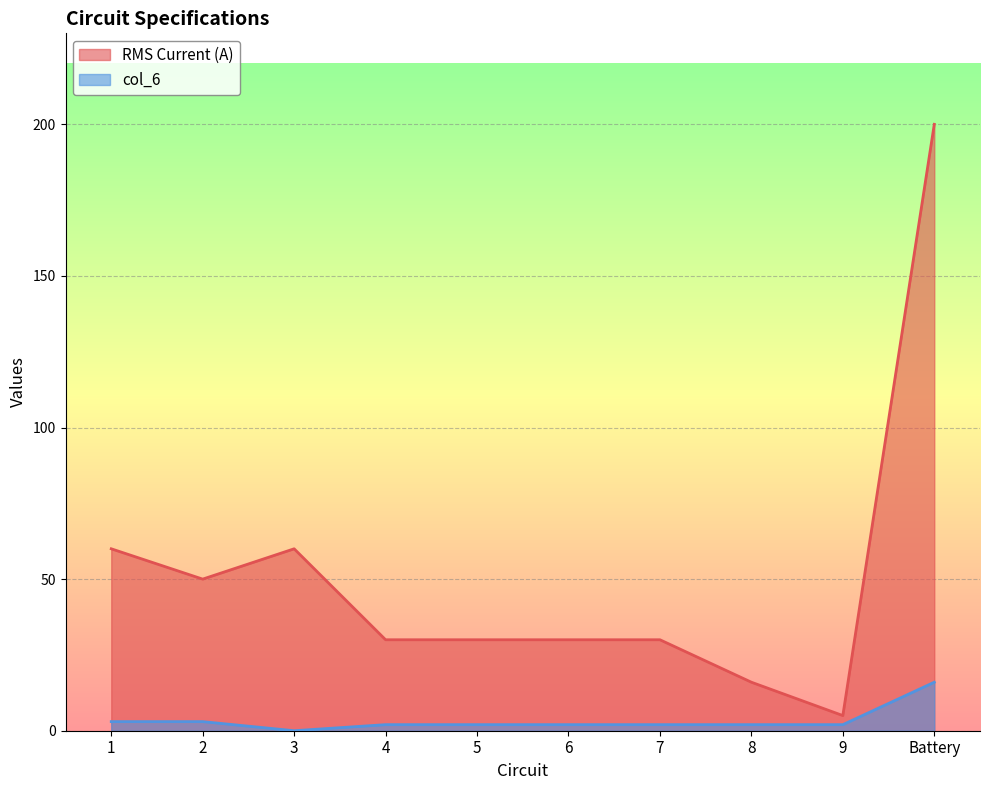

What is the average value of the col_6 series?

3